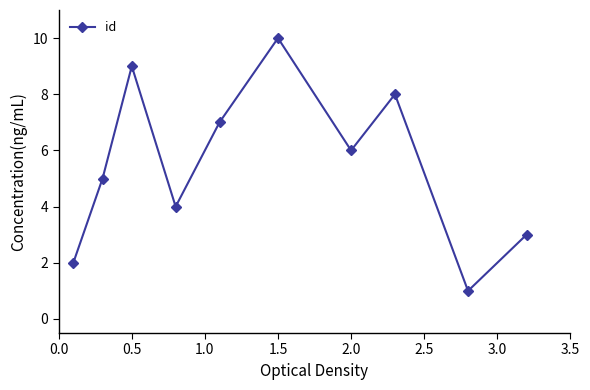

What is the difference between the second highest and minimum values?

8